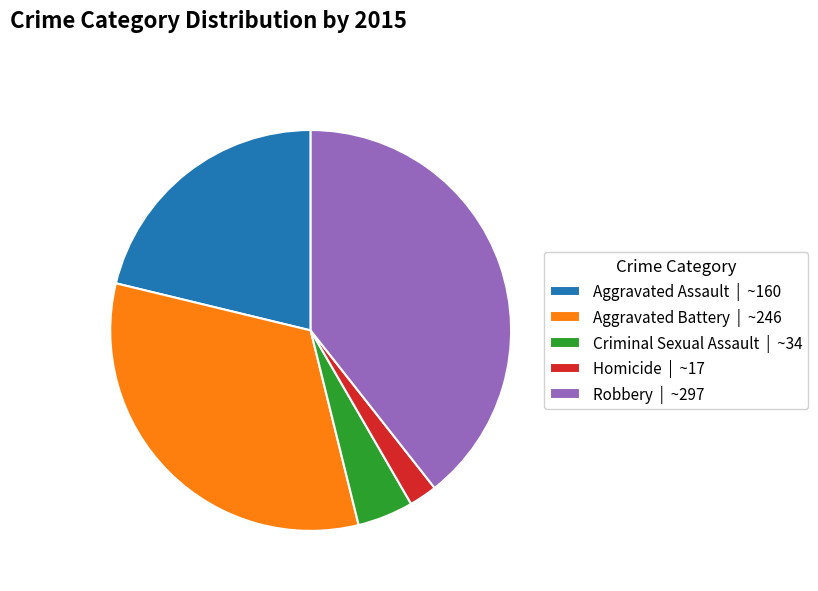

Is the sum of Criminal Sexual Assault and Aggravated Assault greater than half?

No